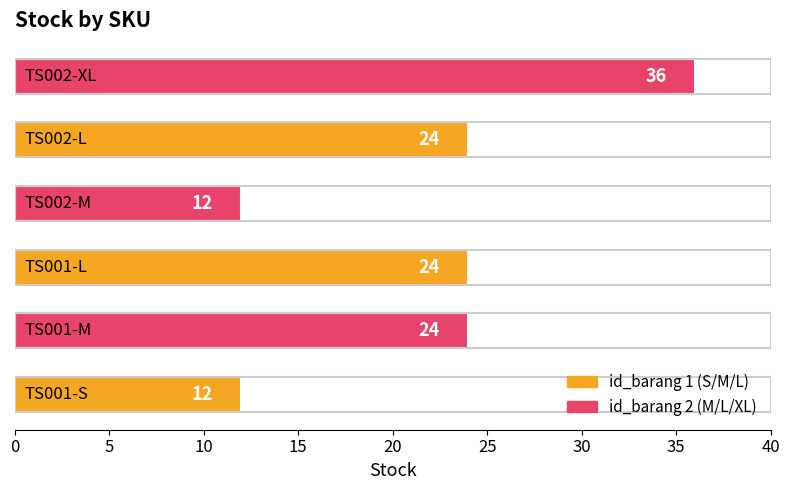

How many values are below 24?

2